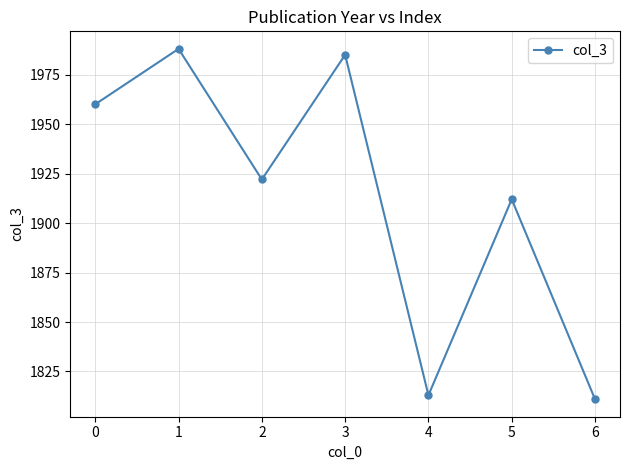

What is the value of the 6th point from the left?

1912